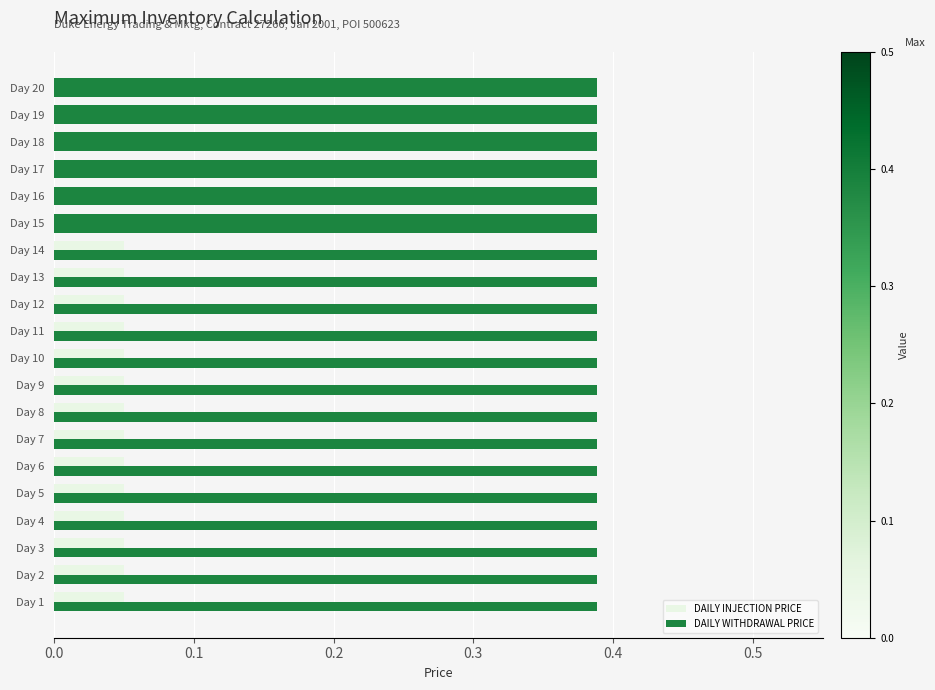

What is the greatest value displayed?

0.4